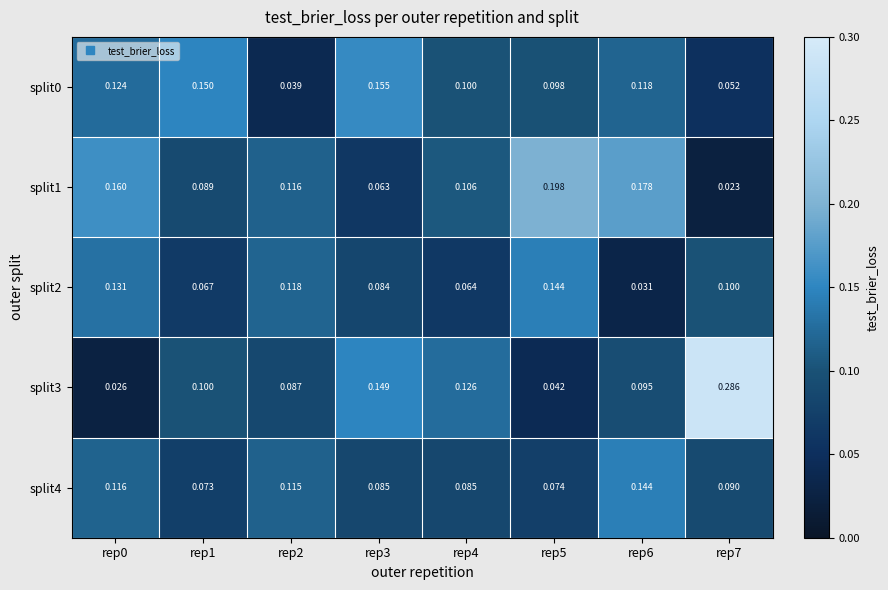

Is the value of split4 at rep3 greater than the value of split2 at rep5?

No